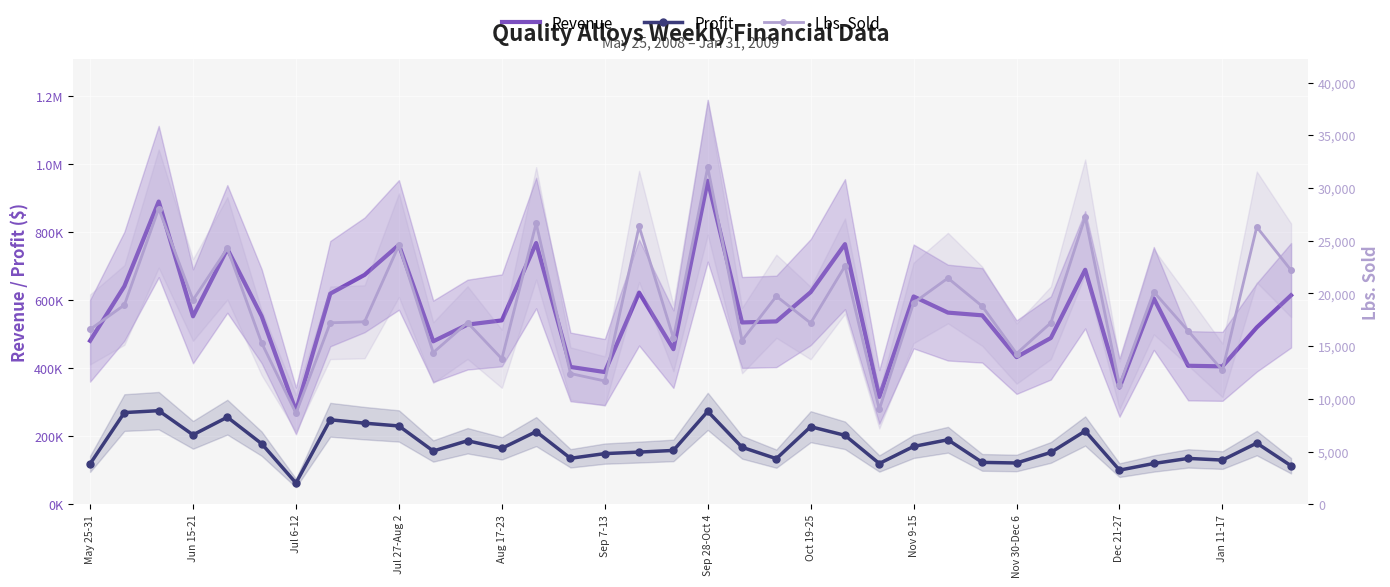

What is the lowest value of the Lbs. Sold series?

8633.1